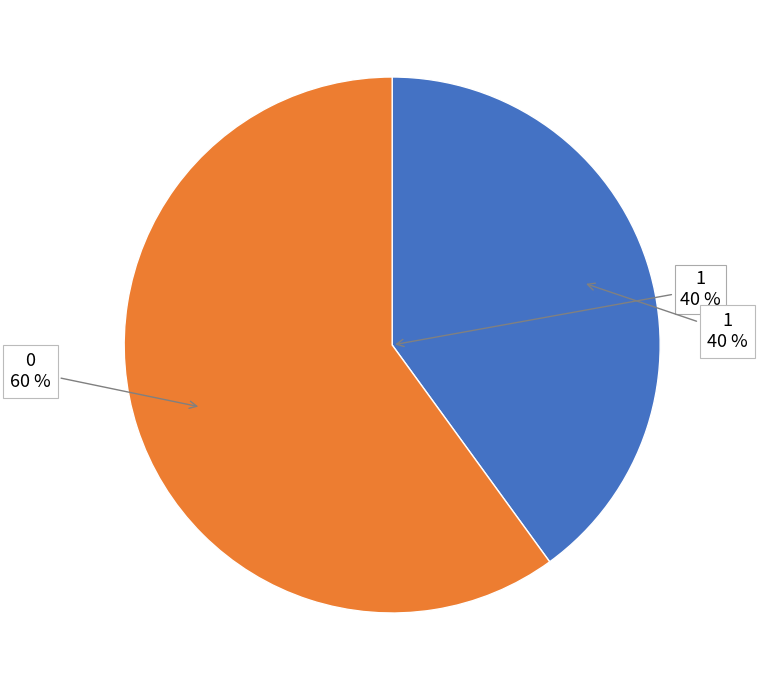

The 0 slice represents 60% of the pie. True or false?

True